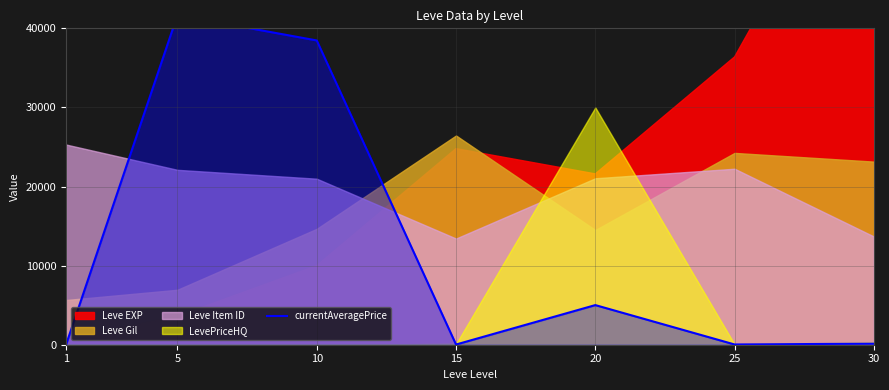

What is the change in value from 5 to 25?

-41644.2